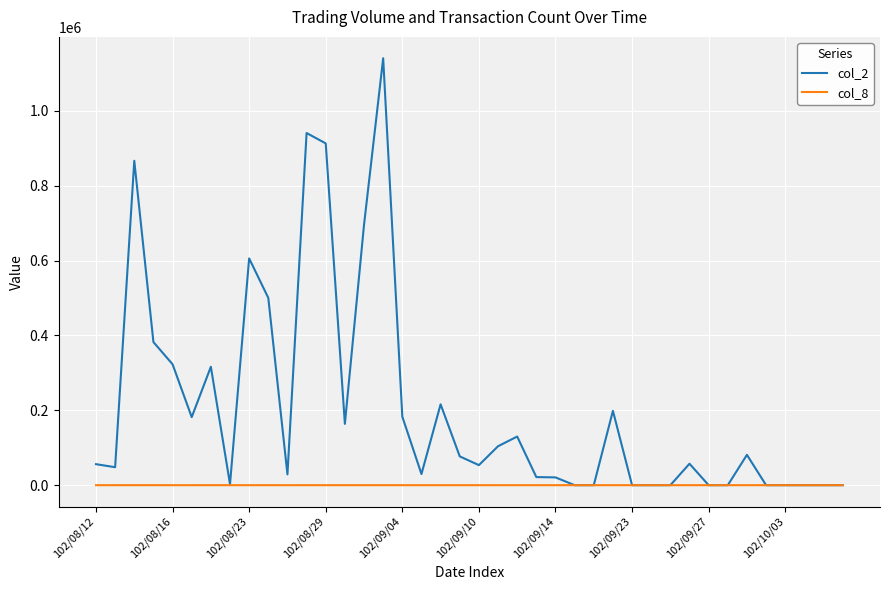

List the series in order of their overall mean, highest first.

col_2, col_8